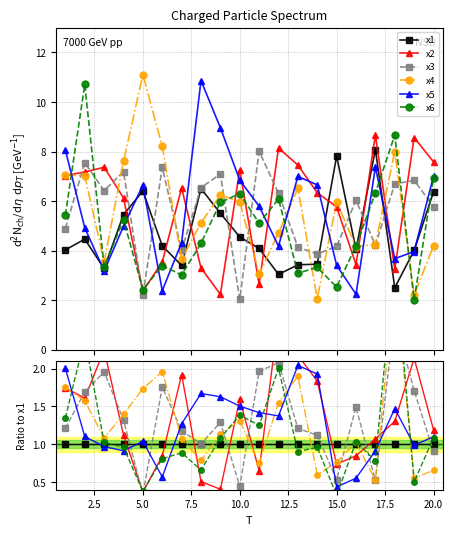

Does the chart display data point markers on the line(s)?

Yes